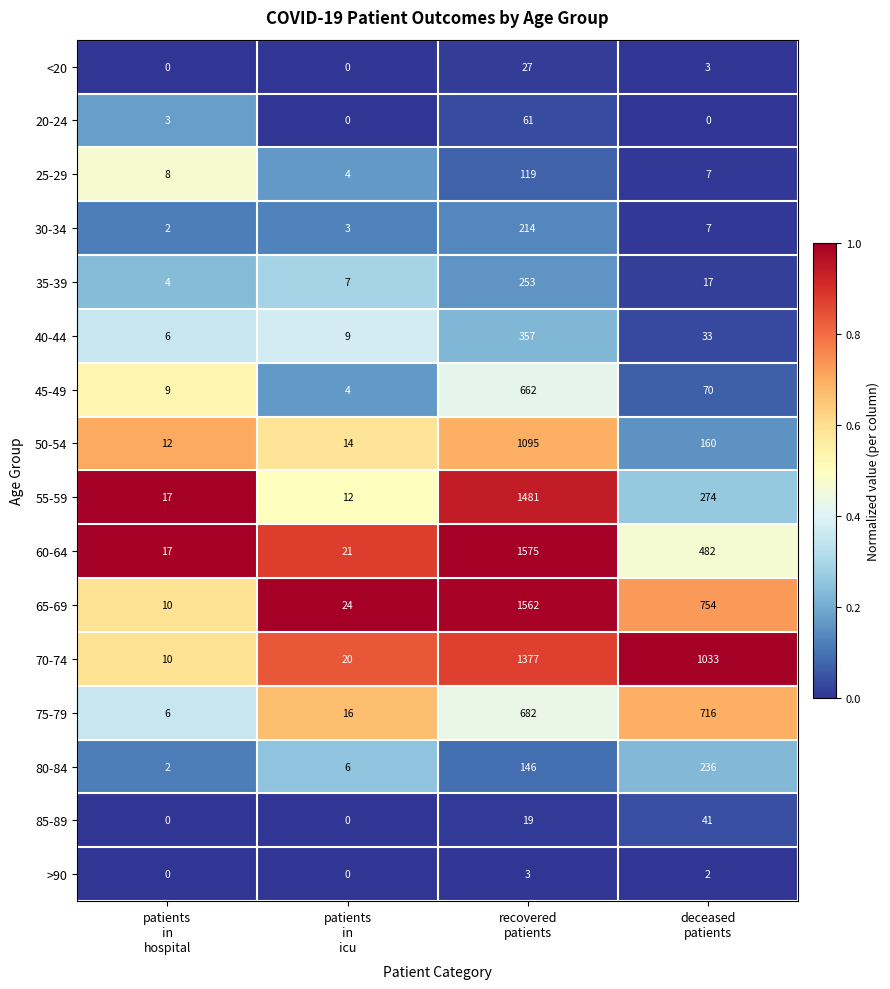

Between patients
in
icu and recovered
patients, which series saw the biggest shift?

60-64